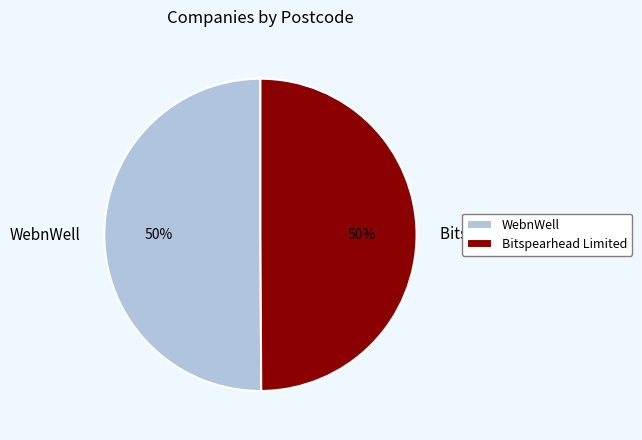

How many segments does this pie chart have?

2